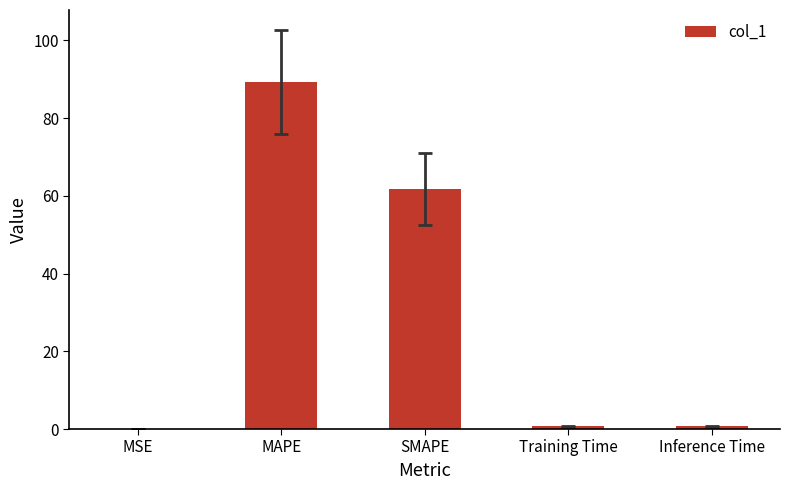

Read the value at SMAPE.

61.7